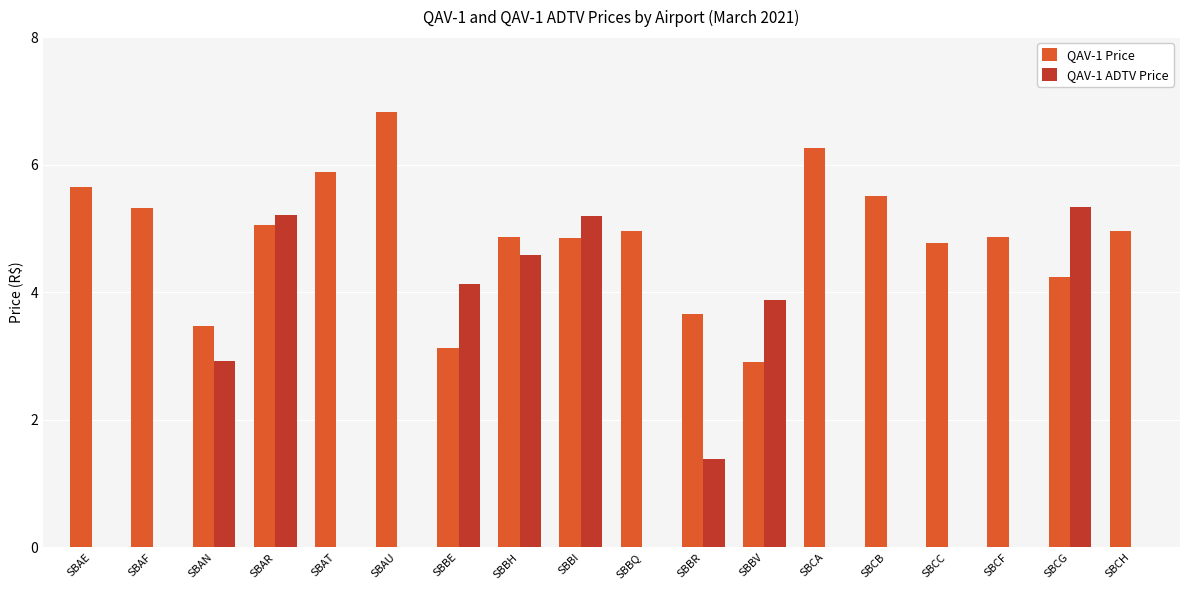

At which category is the sum across all series the highest?

SBAR